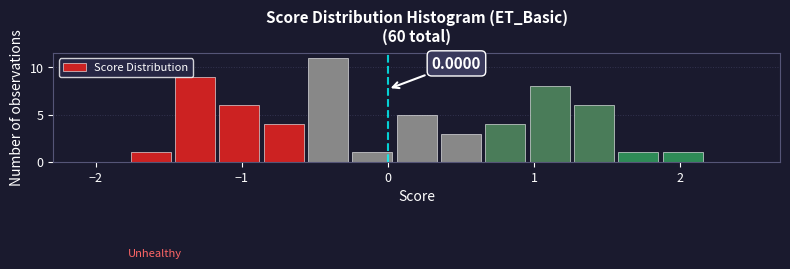

Around what value on the x-axis is the tallest bar? Give the approximate position of its centre, as read against the axis.

-0.4